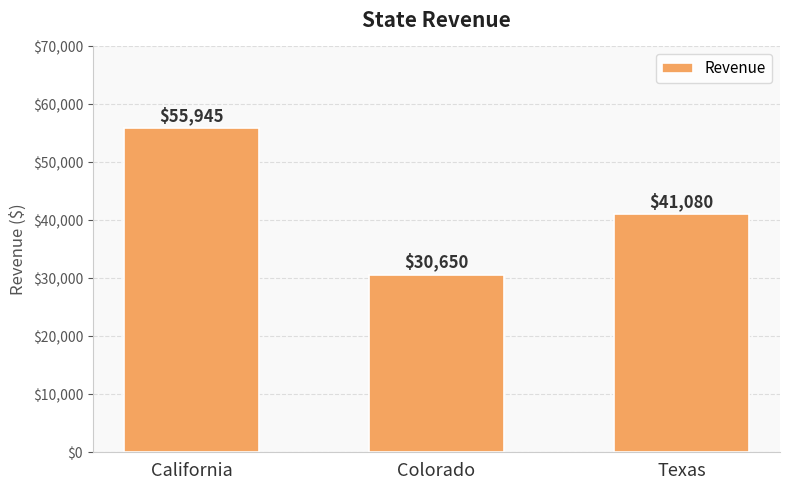

How many categories are shown in the chart?

3